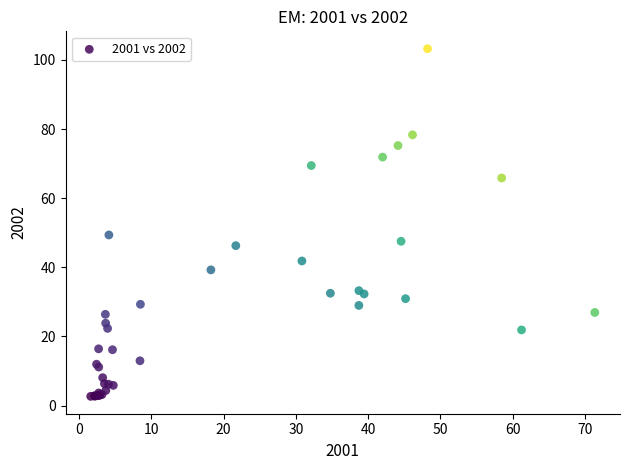

What Y value in the scatter plot is closest to 52?

49.4